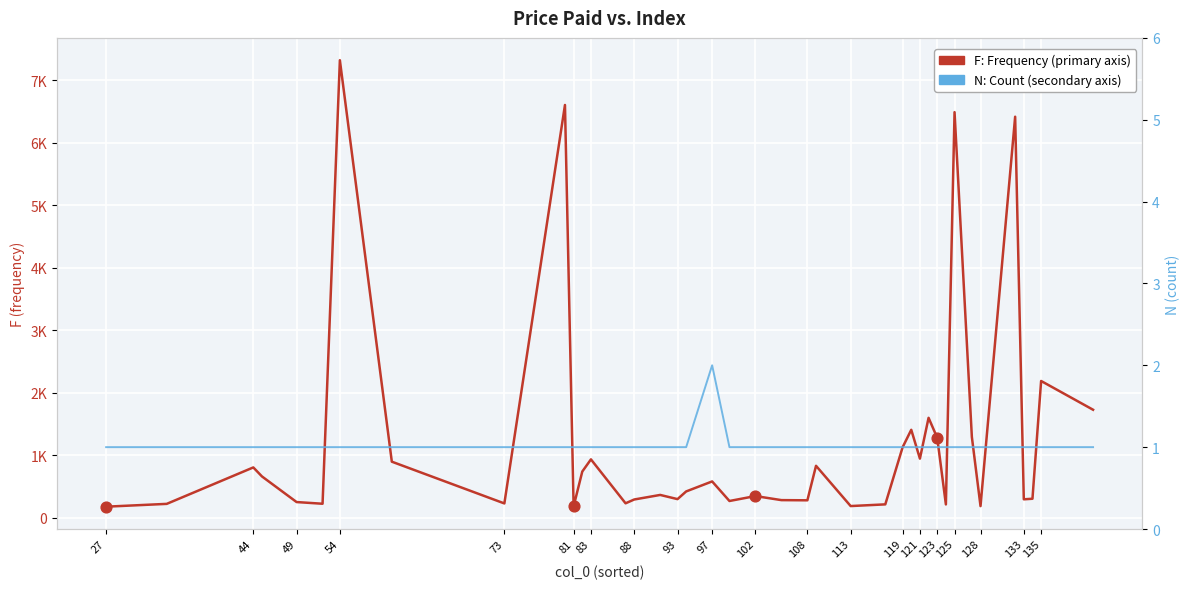

Which series has the largest Y range (max minus min)?

F: Frequency value